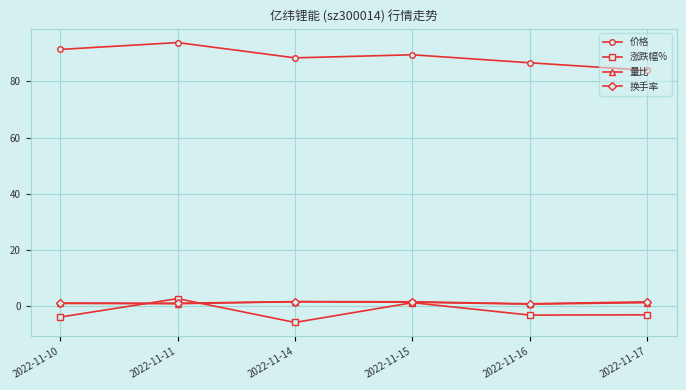

True or false: 价格 has a value of 39.8 at 2022-11-11.

False